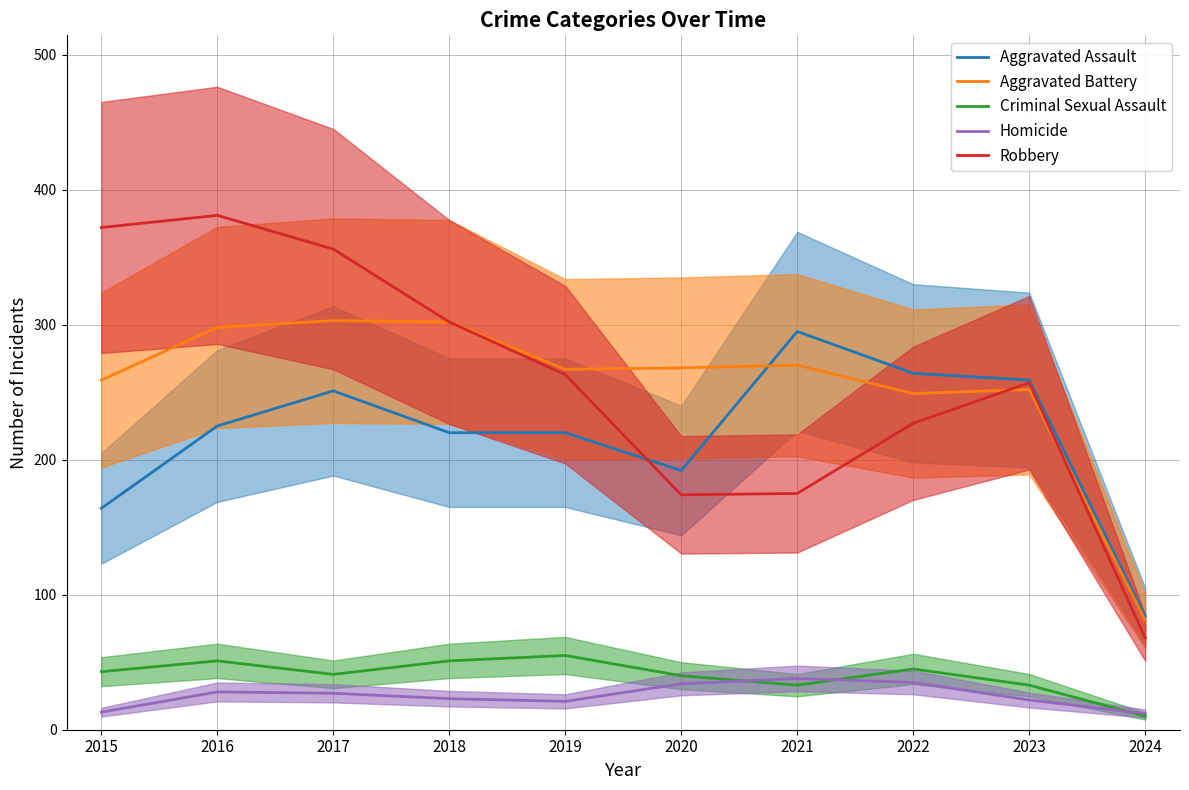

True or false: Criminal Sexual Assault and Robbery intersect in this chart.

False